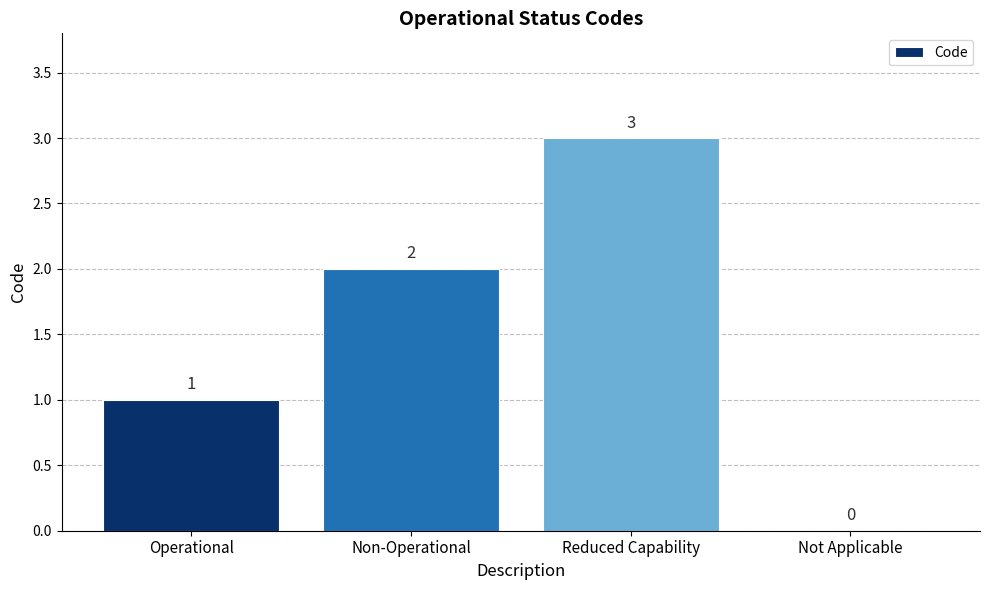

Count the values in the range 1 to 3.

3